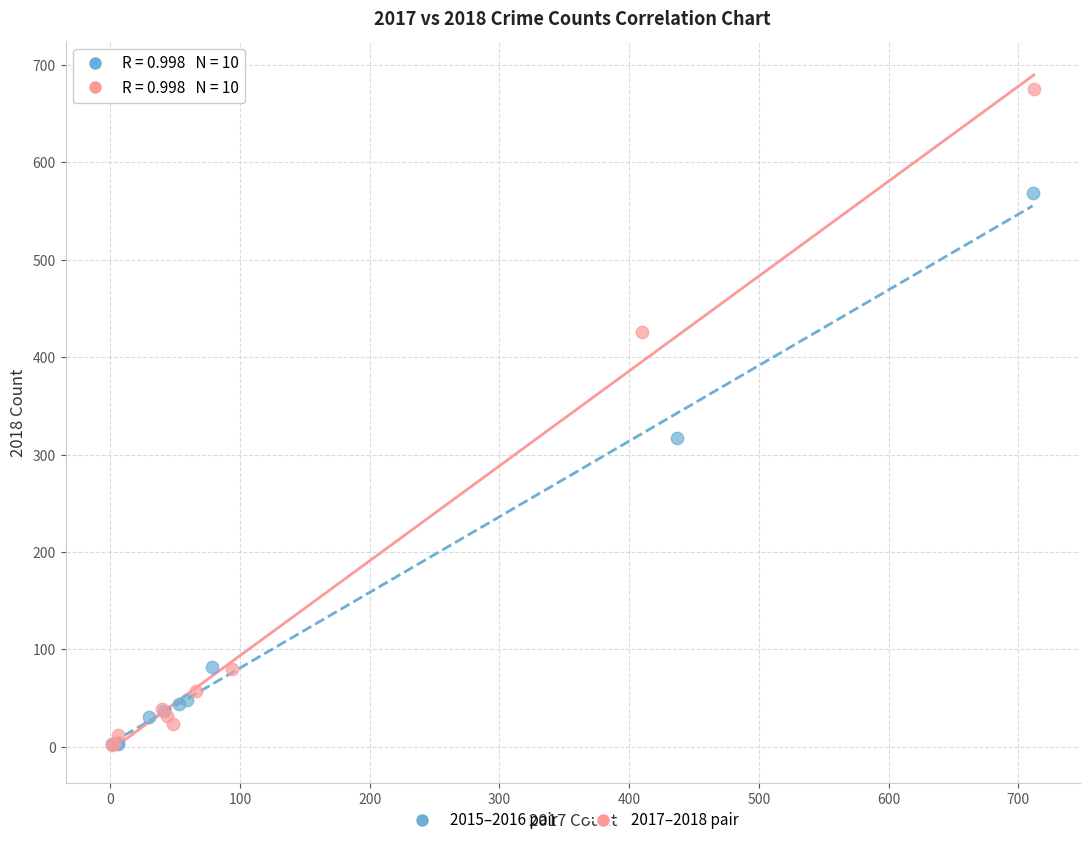

Which series contains the highest Y value?

2017–2018 pair